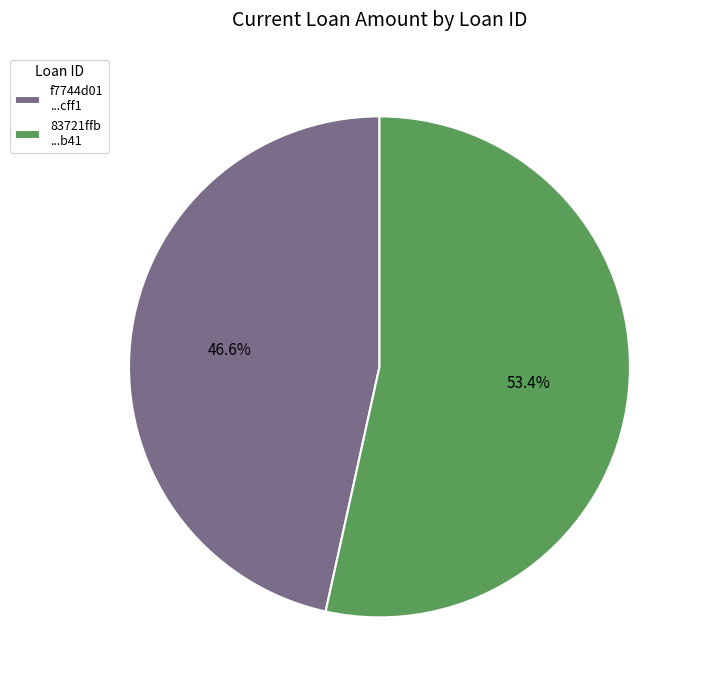

To the nearest percent, what is the difference between the largest and smallest slice percentages?

7%